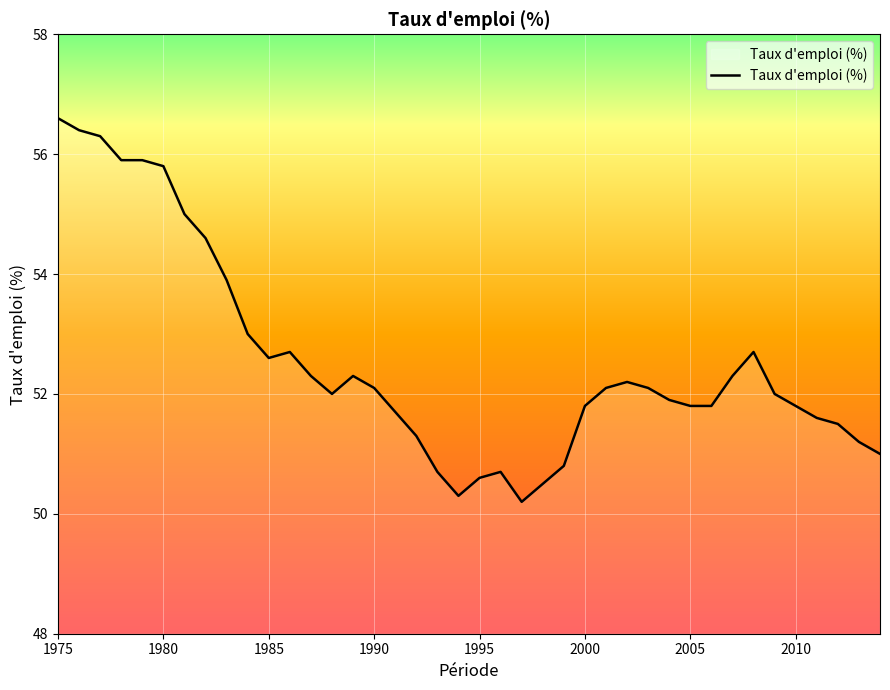

Reading left to right, transcribe all the data shown in this chart.

56.6	56.4	56.3	55.9	55.9	55.8	55.0	54.6	53.9	53.0	52.6	52.7	52.3	52.0	52.3	52.1	51.7	51.3	50.7	50.3	50.6	50.7	50.2	50.5	50.8	51.8	52.1	52.2	52.1	51.9	51.8	51.8	52.3	52.7	52.0	51.8	51.6	51.5	51.2	51.0